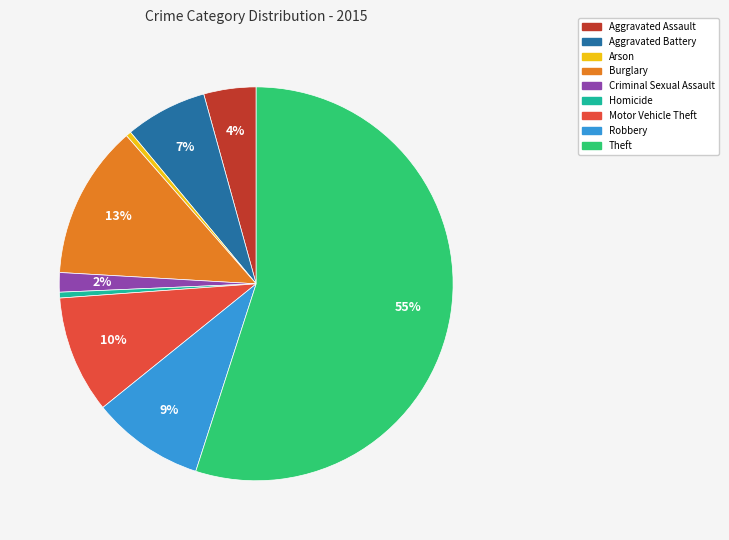

True or false: Motor Vehicle Theft accounts for 10% of the total.

True